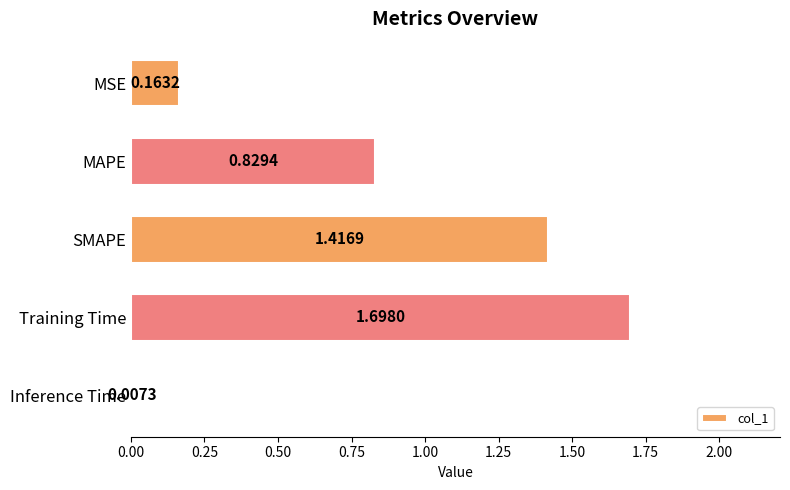

At which label is the value closest to 0?

Inference Time